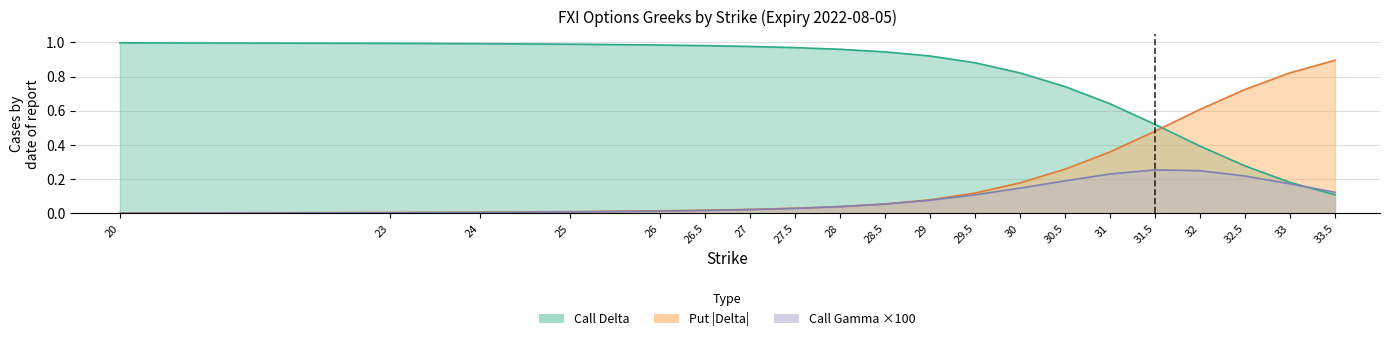

Which series has the largest total across all categories?

Call Delta